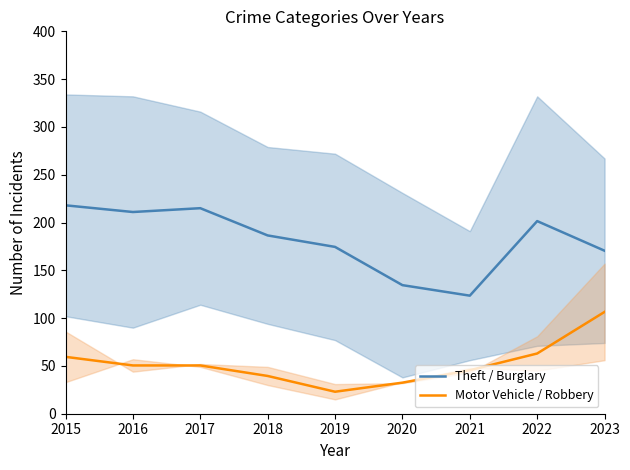

Rank the series by their maximum value, from lowest to highest.

Motor Vehicle / Robbery, Theft / Burglary